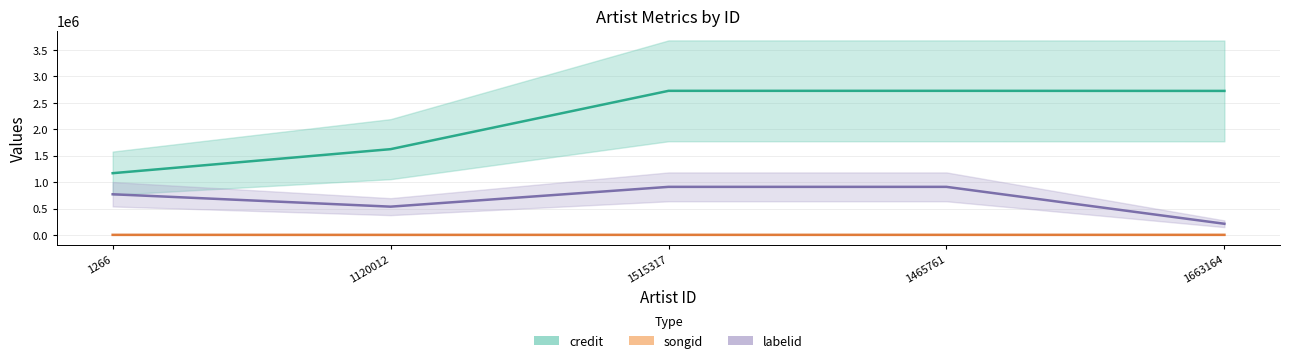

True or false: songid and labelid cross at least once.

False